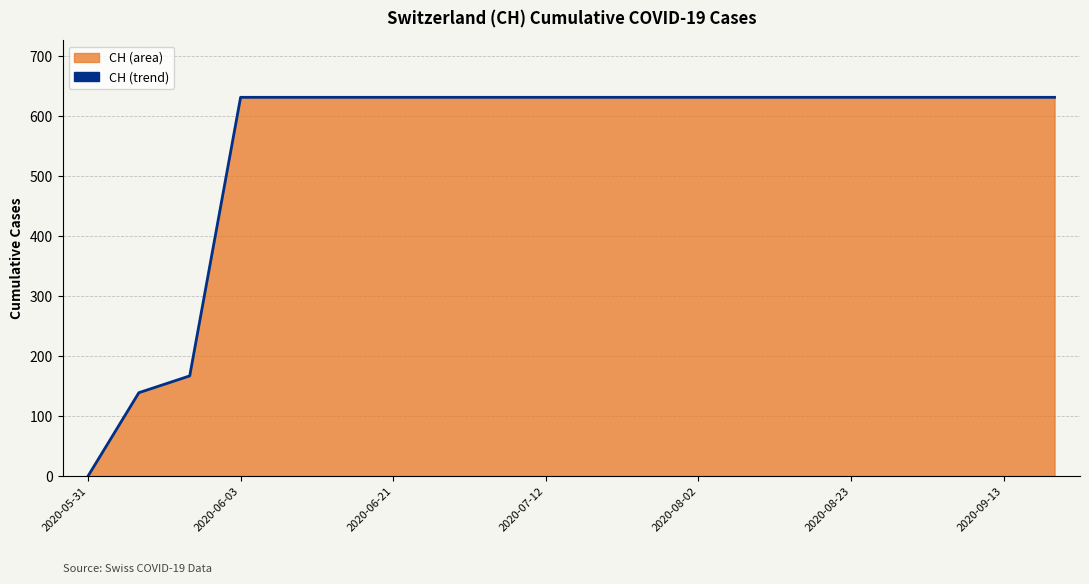

Between 2020-06-03 and 2020-05-31, which is larger?

2020-06-03